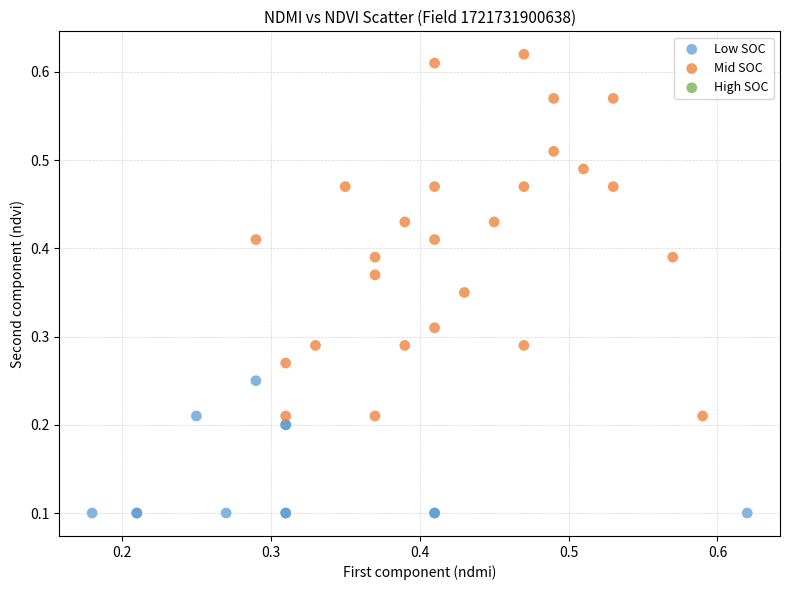

Which series has the widest spread of Y values?

Mid SOC